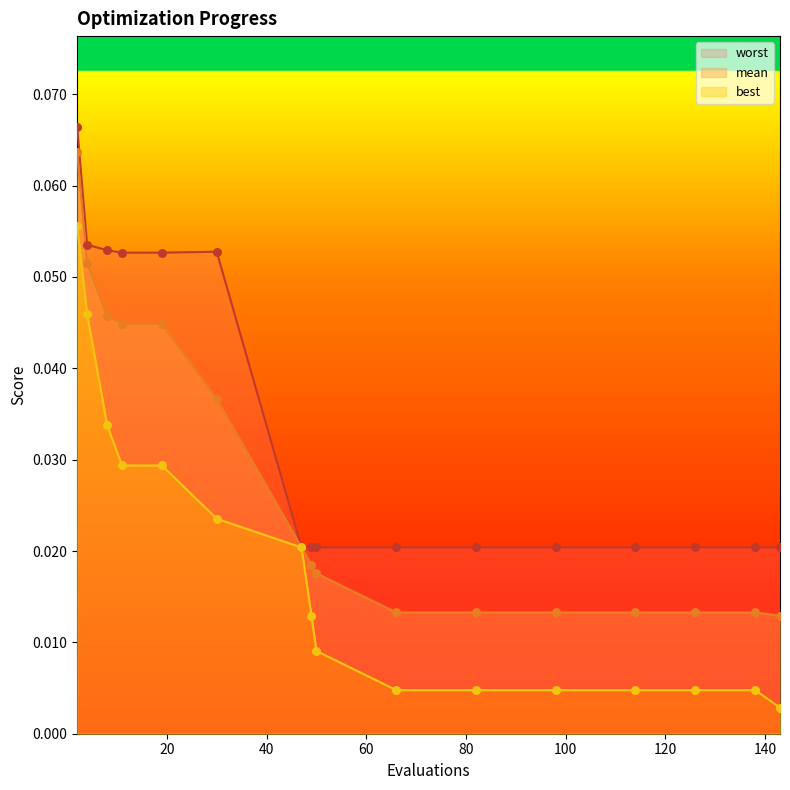

Which series has the widest spread of Y values?

best